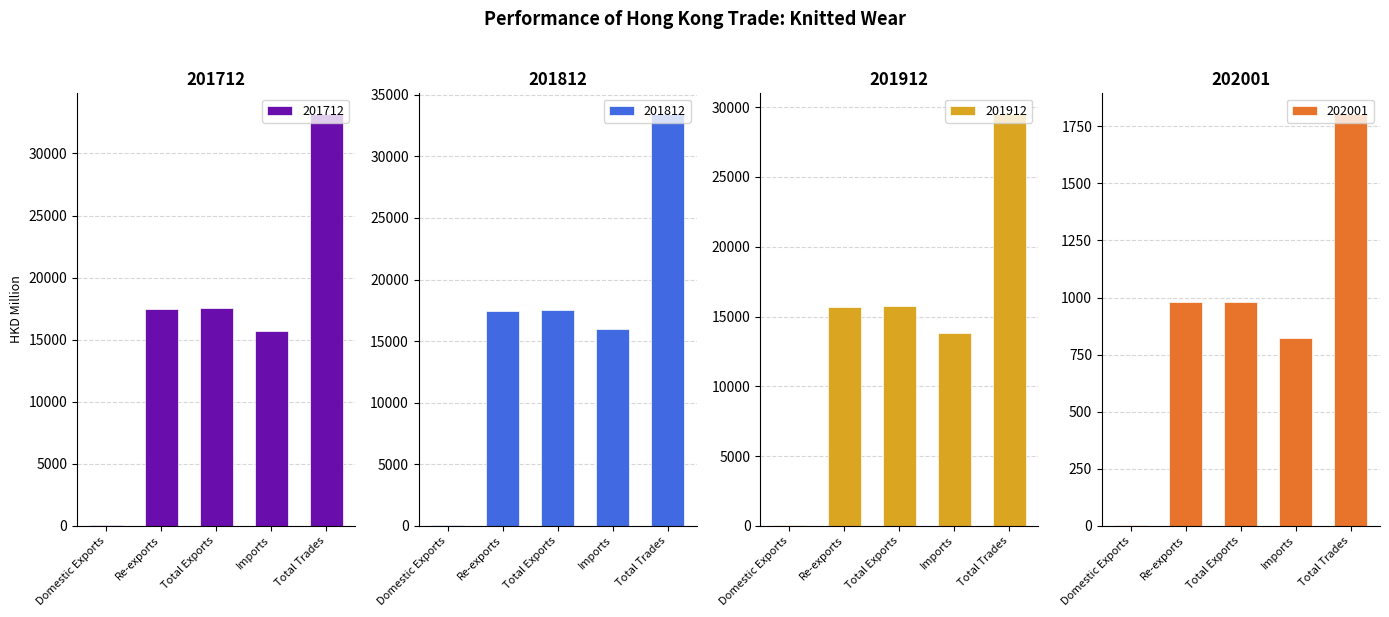

What is the label of the 5th bar from the left?

Total Trades